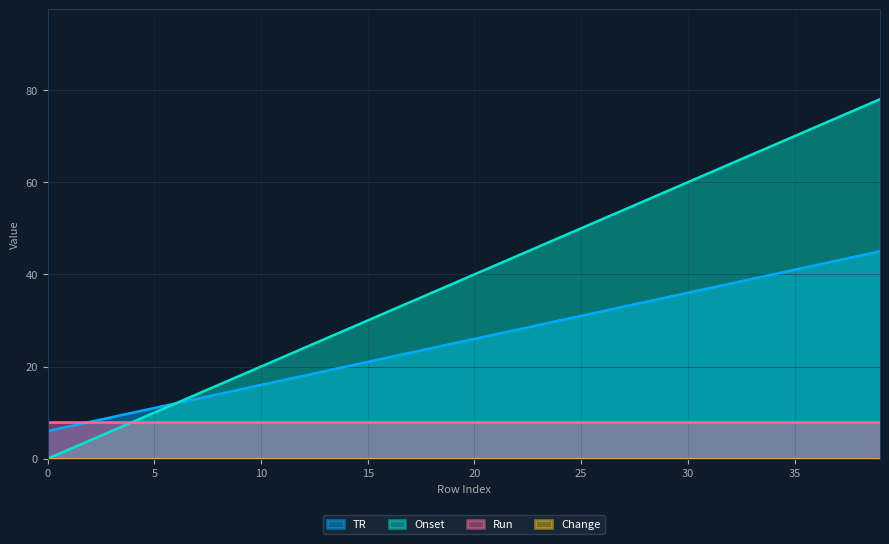

What is the maximum value shown in the chart?

78